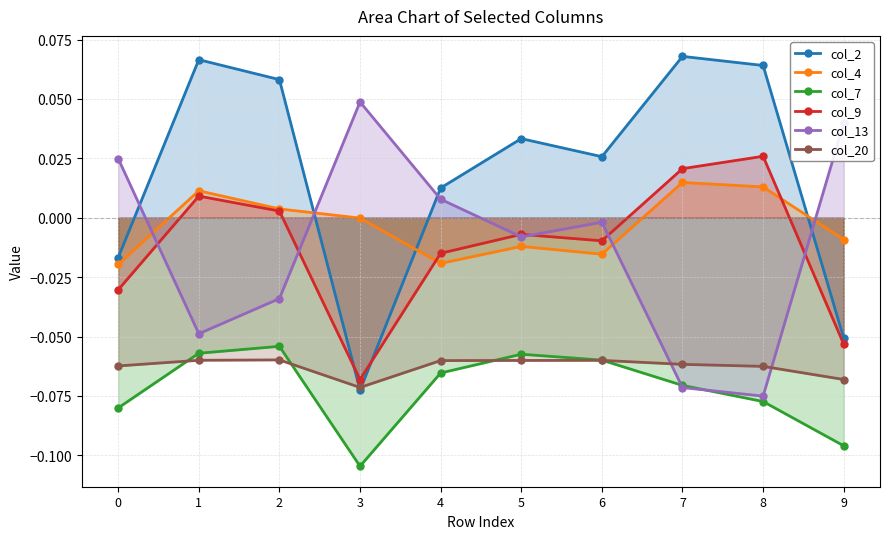

How many interior local peaks does the col_7 series have?

2